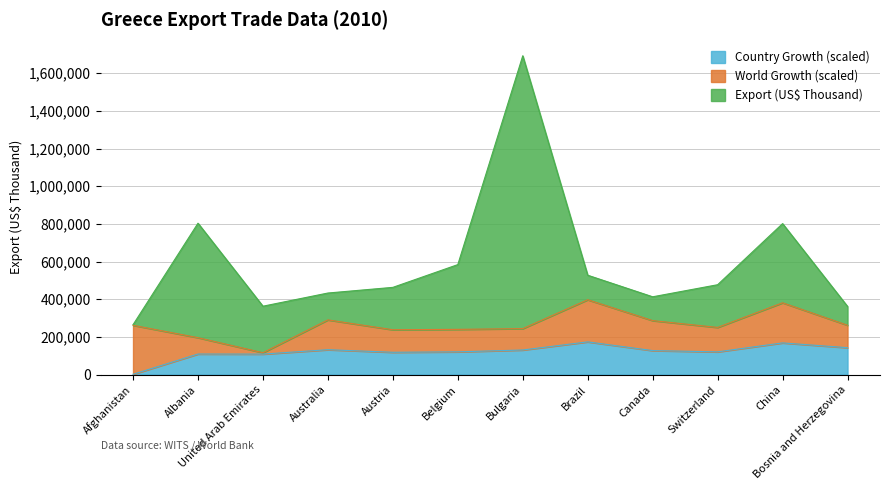

What is the maximum value for Country Growth (%)?

173484.0